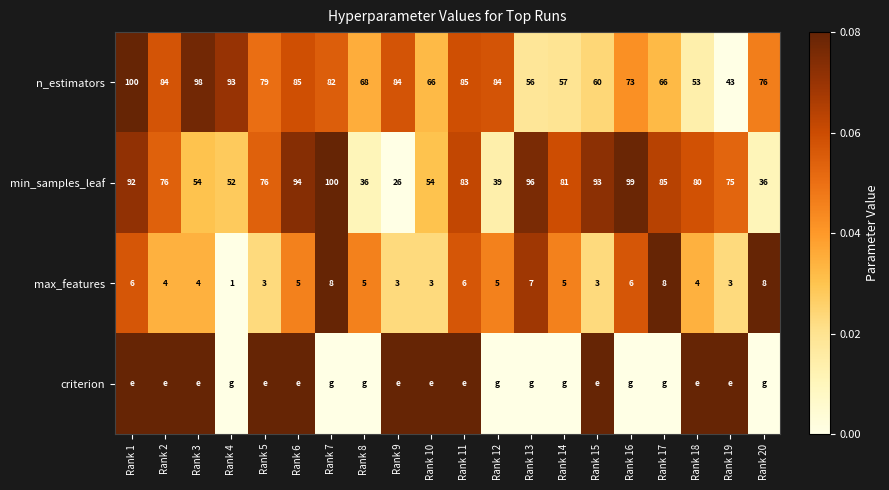

At which label does min_samples_leaf first exceed 80?

Rank 1